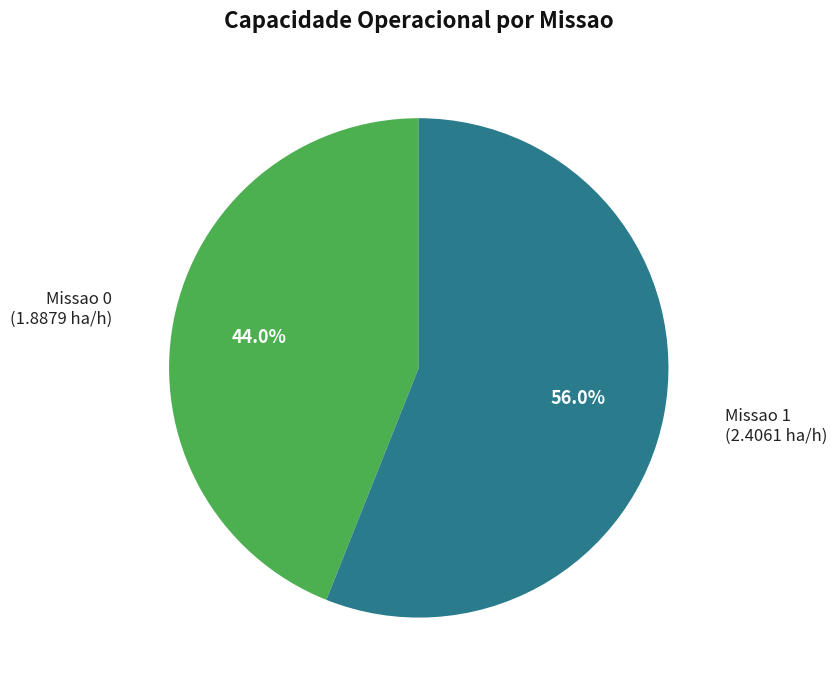

Does any single category account for the majority?

Yes